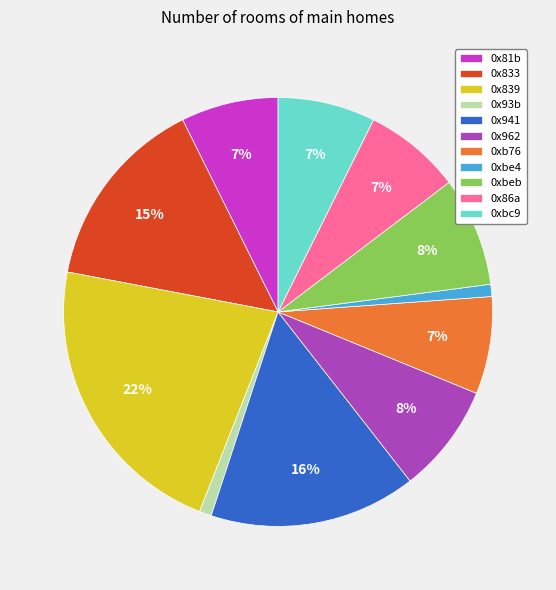

Which category has the biggest portion of the pie?

0x839